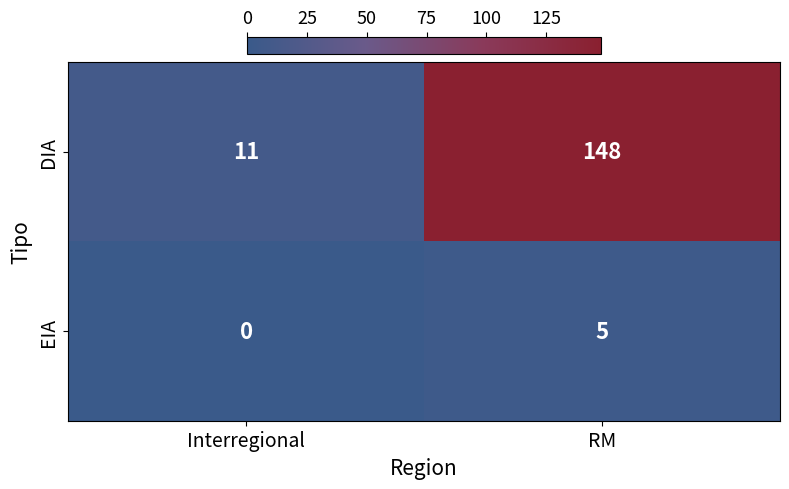

At Interregional, list the series in order from largest to smallest.

DIA, EIA